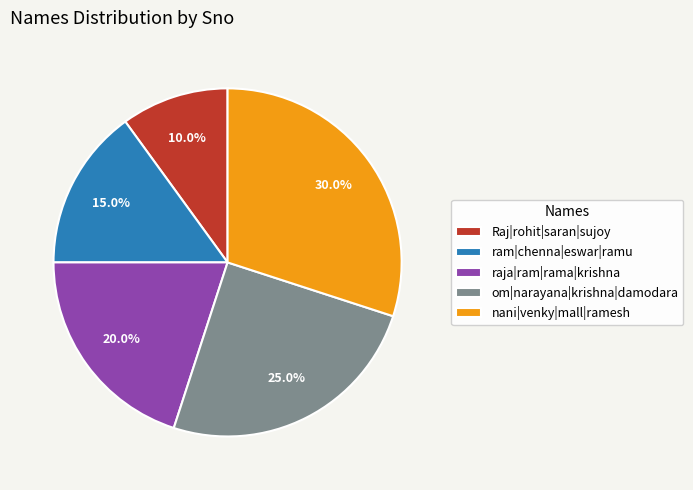

True or false: om|narayana|krishna|damodara accounts for 39% of the total.

False